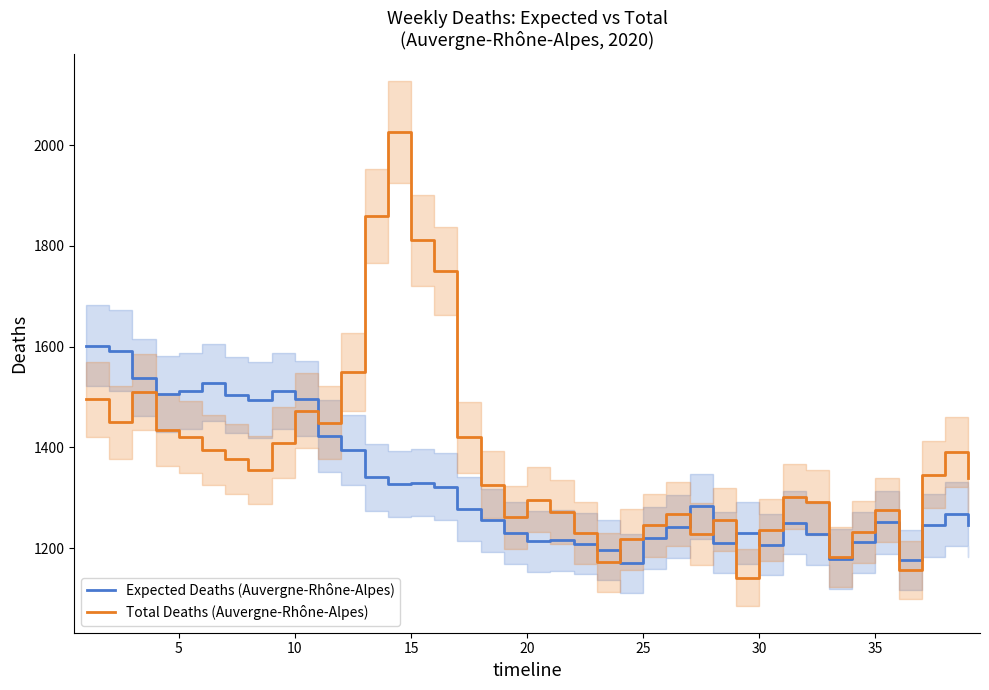

How many lines are shown in the chart?

2